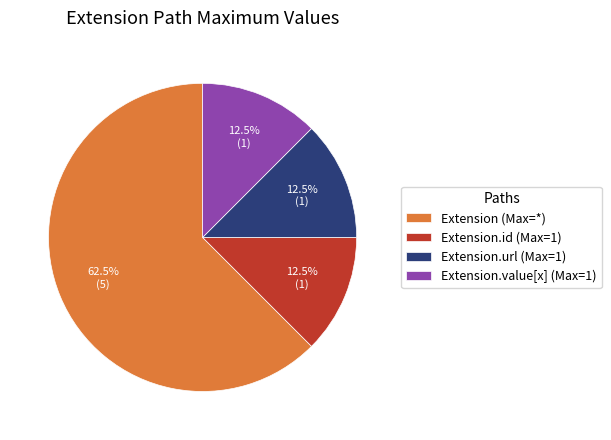

Between Extension (Max=*) and Extension.value[x] (Max=1), which is larger?

Extension (Max=*)